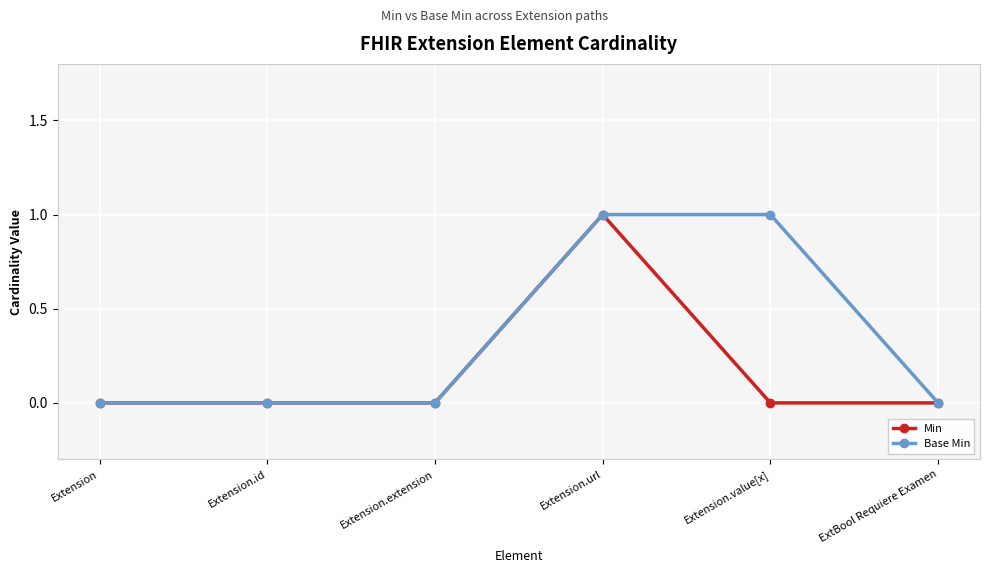

What is the sum of all Min values?

1